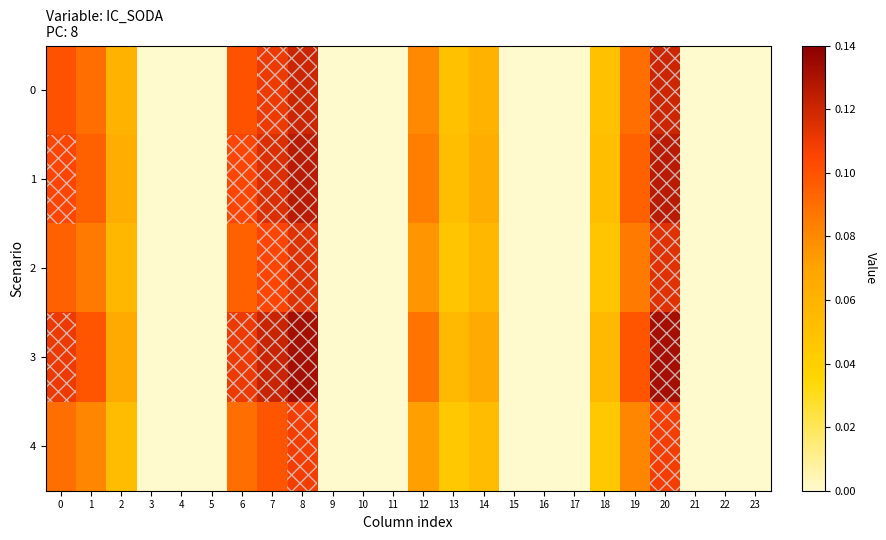

Reading right to left, transcribe all the data shown in this chart.

0: 23=0.0	22=0.0	21=0.0	20=0.1	19=0.1	18=0.1	17=0.0	16=0.0	15=0.0	14=0.1	13=0.1	12=0.1	11=0.0	10=0.0	9=0.0	8=0.1	7=0.1	6=0.1	5=0.0	4=0.0	3=0.0	2=0.1	1=0.1	0=0.1
1: 23=0.0	22=0.0	21=0.0	20=0.1	19=0.1	18=0.1	17=0.0	16=0.0	15=0.0	14=0.1	13=0.1	12=0.1	11=0.0	10=0.0	9=0.0	8=0.1	7=0.1	6=0.1	5=0.0	4=0.0	3=0.0	2=0.1	1=0.1	0=0.1
2: 23=0.0	22=0.0	21=0.0	20=0.1	19=0.1	18=0.0	17=0.0	16=0.0	15=0.0	14=0.1	13=0.0	12=0.1	11=0.0	10=0.0	9=0.0	8=0.1	7=0.1	6=0.1	5=0.0	4=0.0	3=0.0	2=0.1	1=0.1	0=0.1
3: 23=0.0	22=0.0	21=0.0	20=0.1	19=0.1	18=0.1	17=0.0	16=0.0	15=0.0	14=0.1	13=0.1	12=0.1	11=0.0	10=0.0	9=0.0	8=0.1	7=0.1	6=0.1	5=0.0	4=0.0	3=0.0	2=0.1	1=0.1	0=0.1
4: 23=0.0	22=0.0	21=0.0	20=0.1	19=0.1	18=0.0	17=0.0	16=0.0	15=0.0	14=0.1	13=0.0	12=0.1	11=0.0	10=0.0	9=0.0	8=0.1	7=0.1	6=0.1	5=0.0	4=0.0	3=0.0	2=0.1	1=0.1	0=0.1